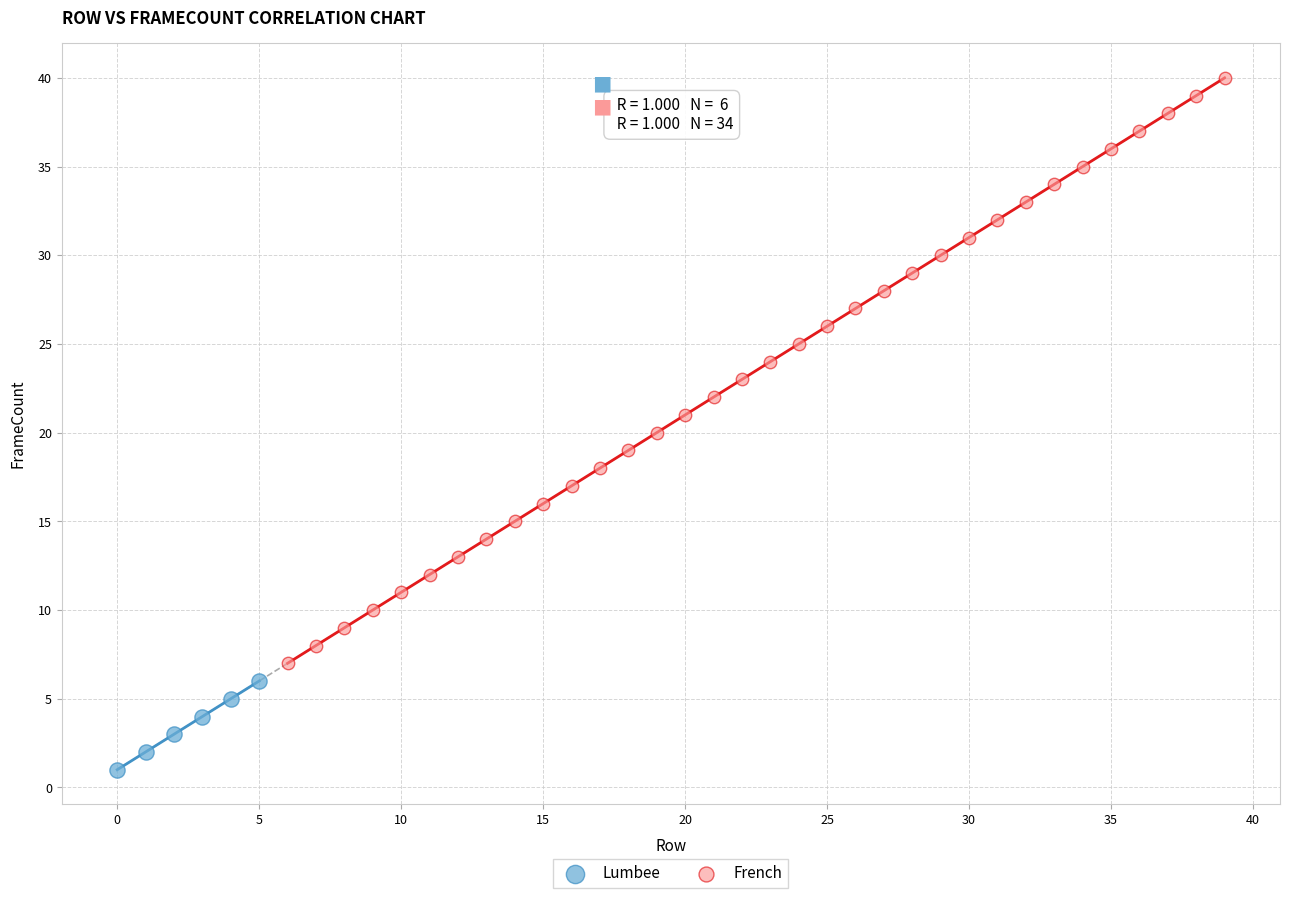

Which series reaches the minimum Y coordinate?

Lumbee